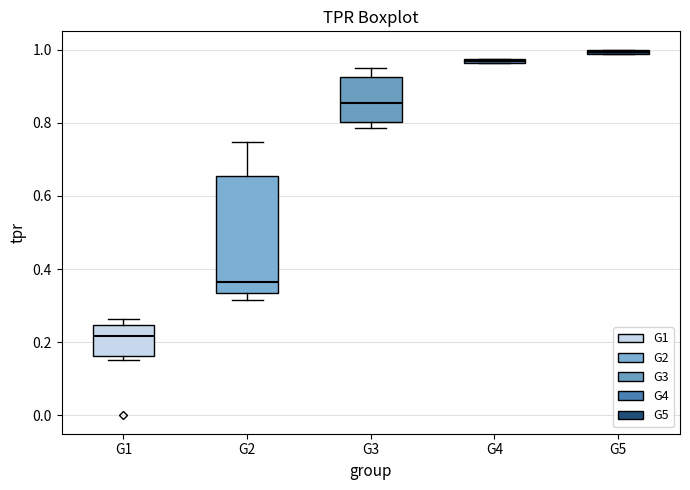

Which box's median line is the highest?

G5